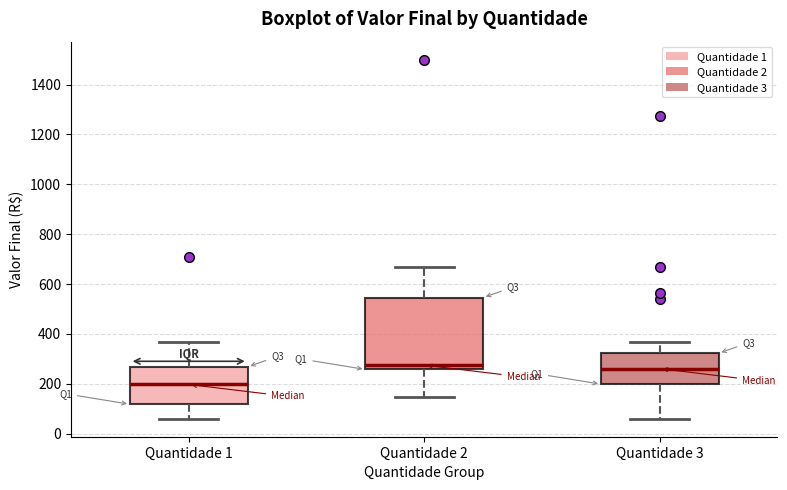

Reading left to right, transcribe this box plot: for each box, give where its median line is, the range the box spans, and where its two whiskers end, as read against the y-axis. The values are not printed on the chart, so give them approximately, as read against the axis.

Quantidade 1: median 200, box 120 to 260, whiskers 60 to 360
Quantidade 2: median 280, box 260 to 540, whiskers 140 to 660
Quantidade 3: median 260, box 200 to 320, whiskers 60 to 360